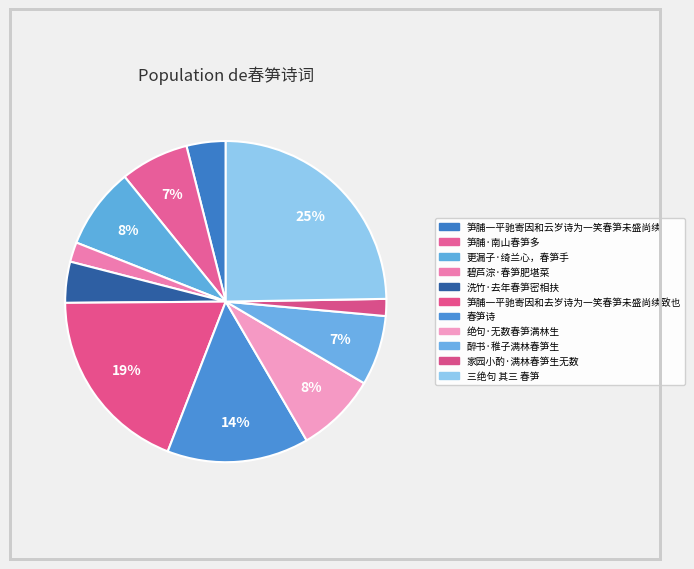

To the nearest percent, what percentage of the pie is 三绝句 其三 春笋?

25%